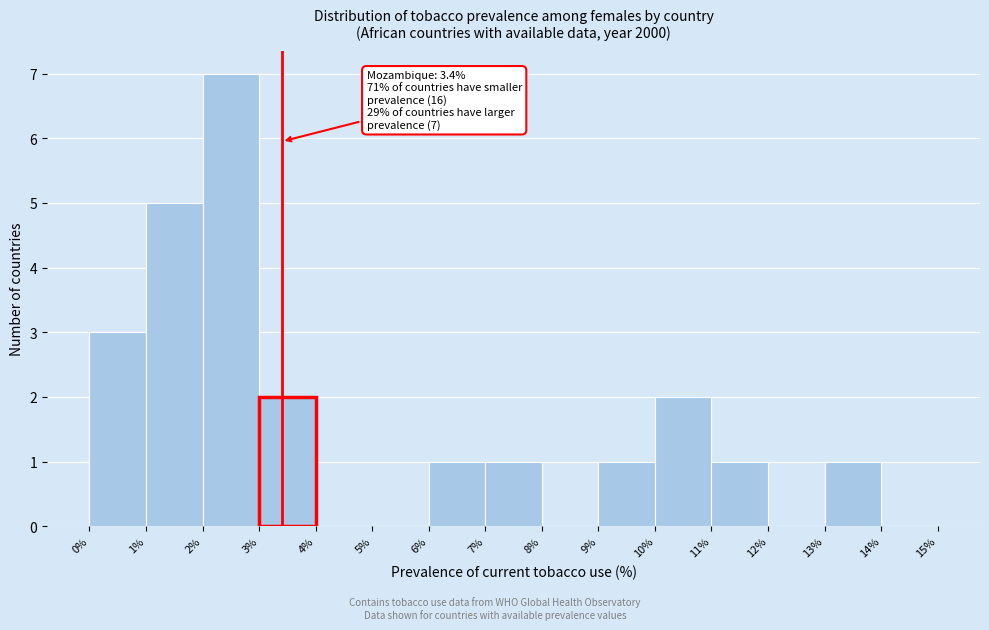

Which range on the x-axis has the tallest bar?

2% to 3%